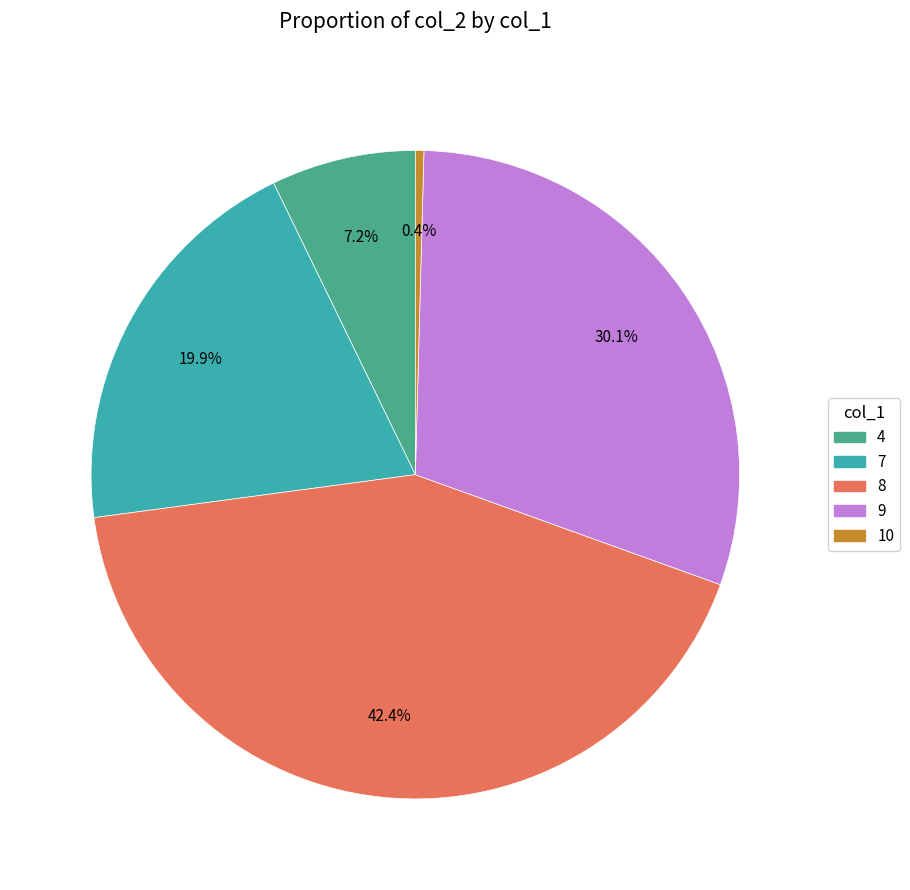

To the nearest percent, what is the average slice percentage?

20%